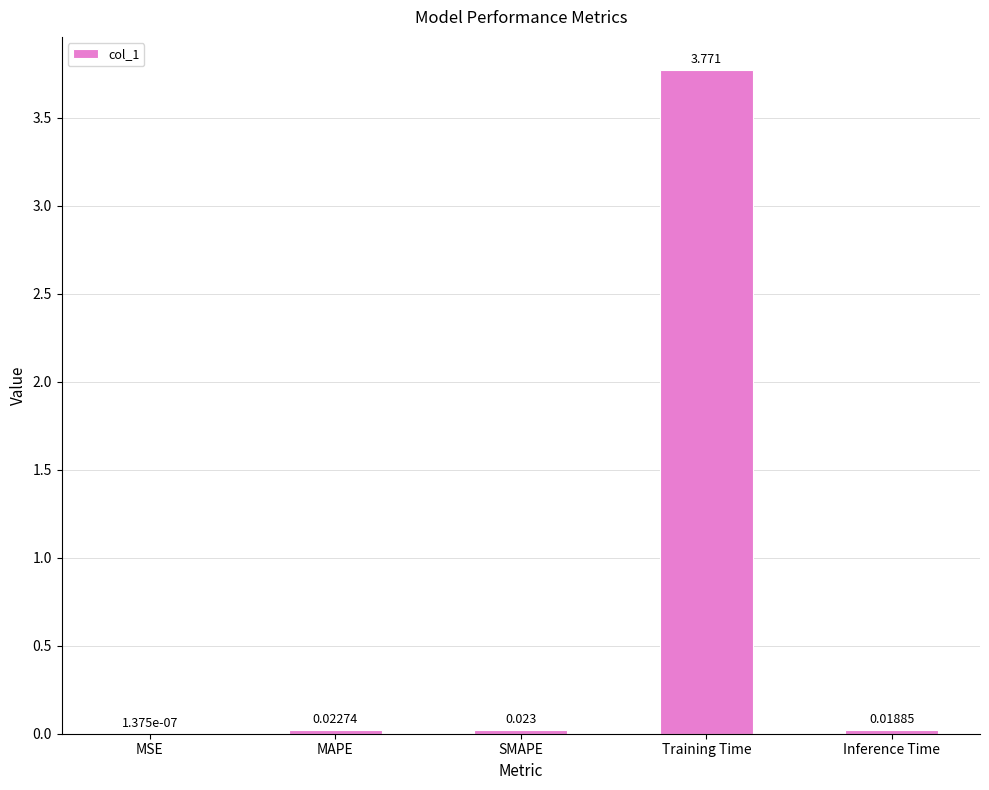

Count the number of data series in this chart.

1